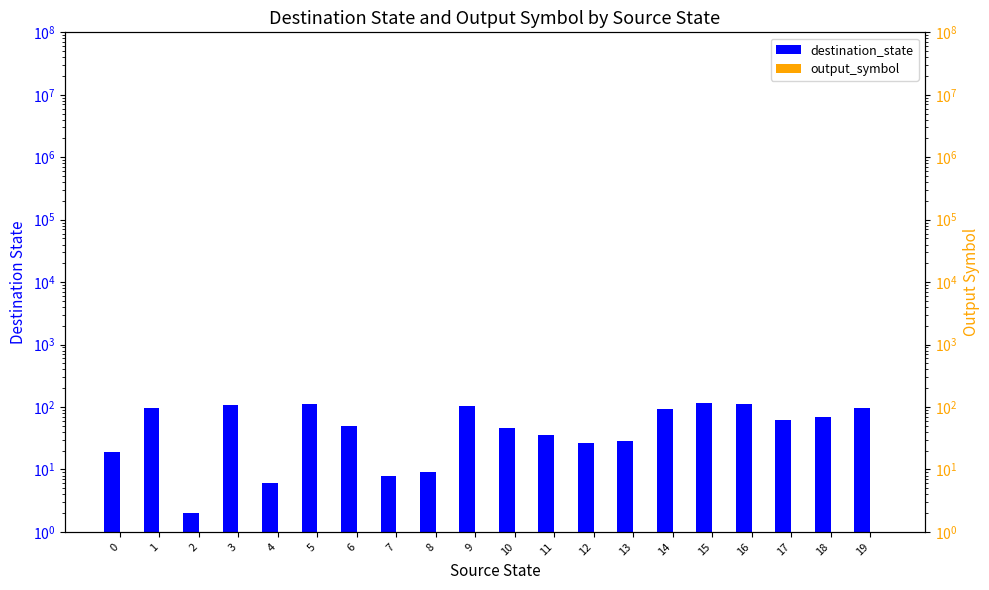

What is the value of the destination_state bar at the 6th from the left?

112